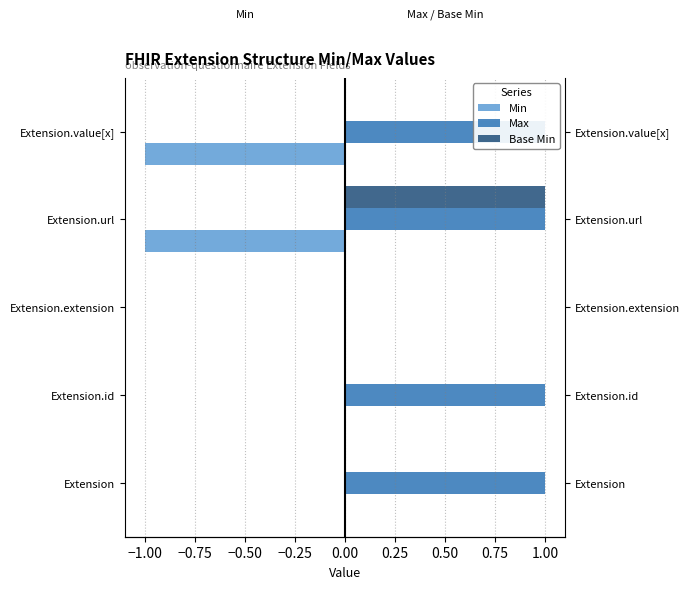

How many groups of bars are there?

5